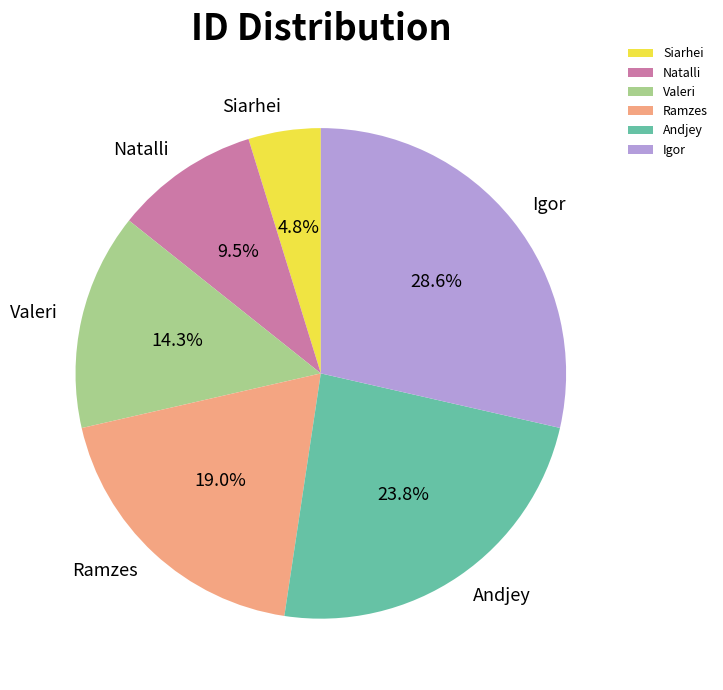

To the nearest percent, what is the difference between the Igor and Valeri slice percentages?

14%